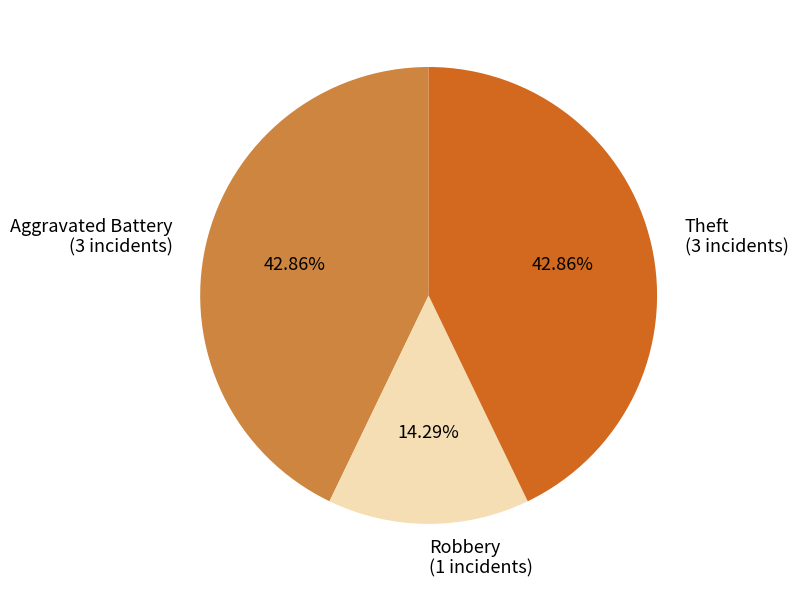

What is the ratio of the value at Theft (3 incidents) to the value at Aggravated Battery (3 incidents)?

1.0